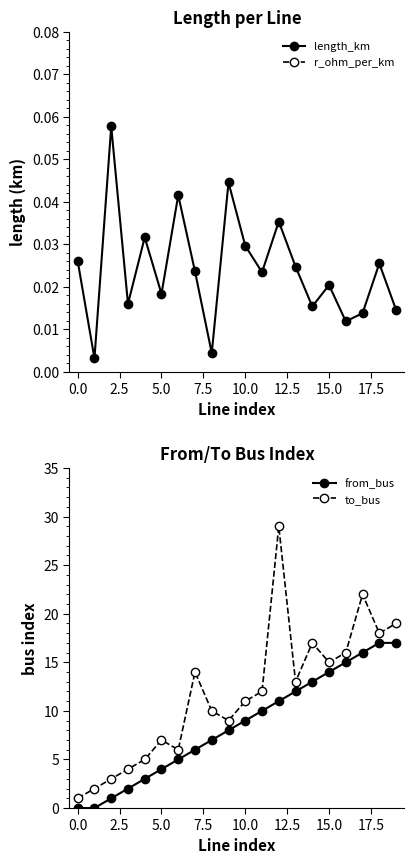

Which series has the largest total across all categories?

to_bus